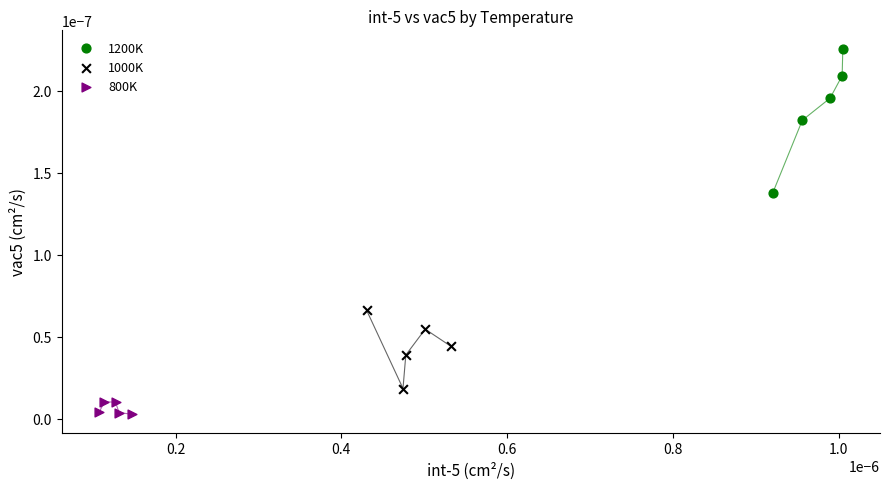

Which series contains the highest Y value?

1200K